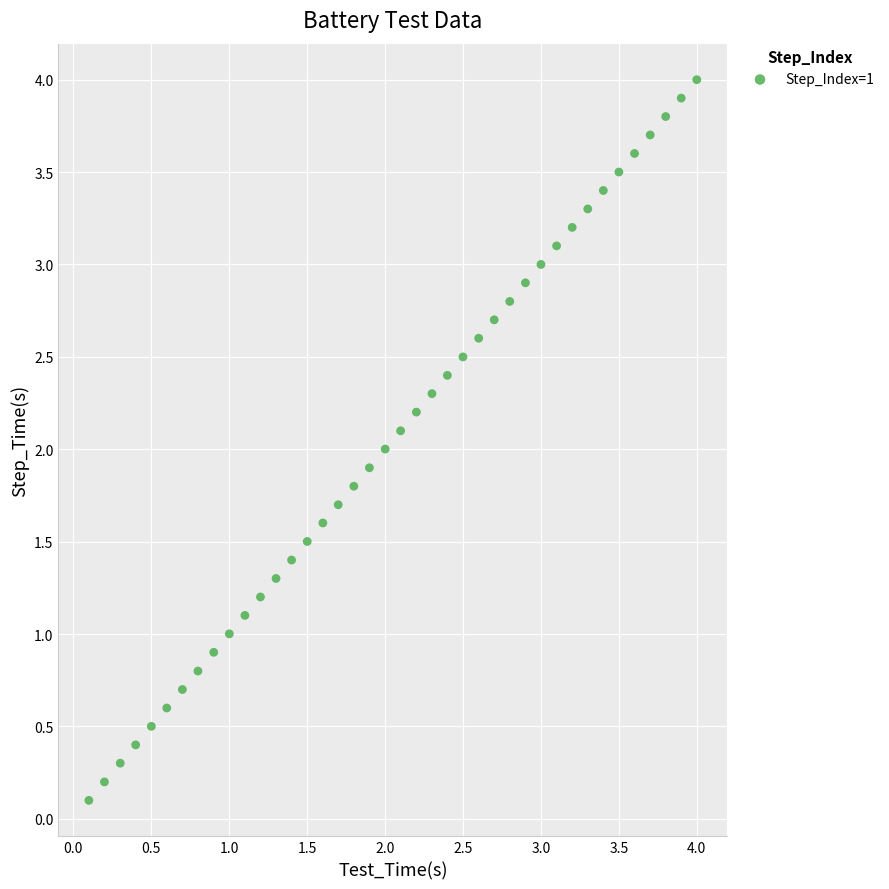

What is the range of X values (max minus min)?

3.9